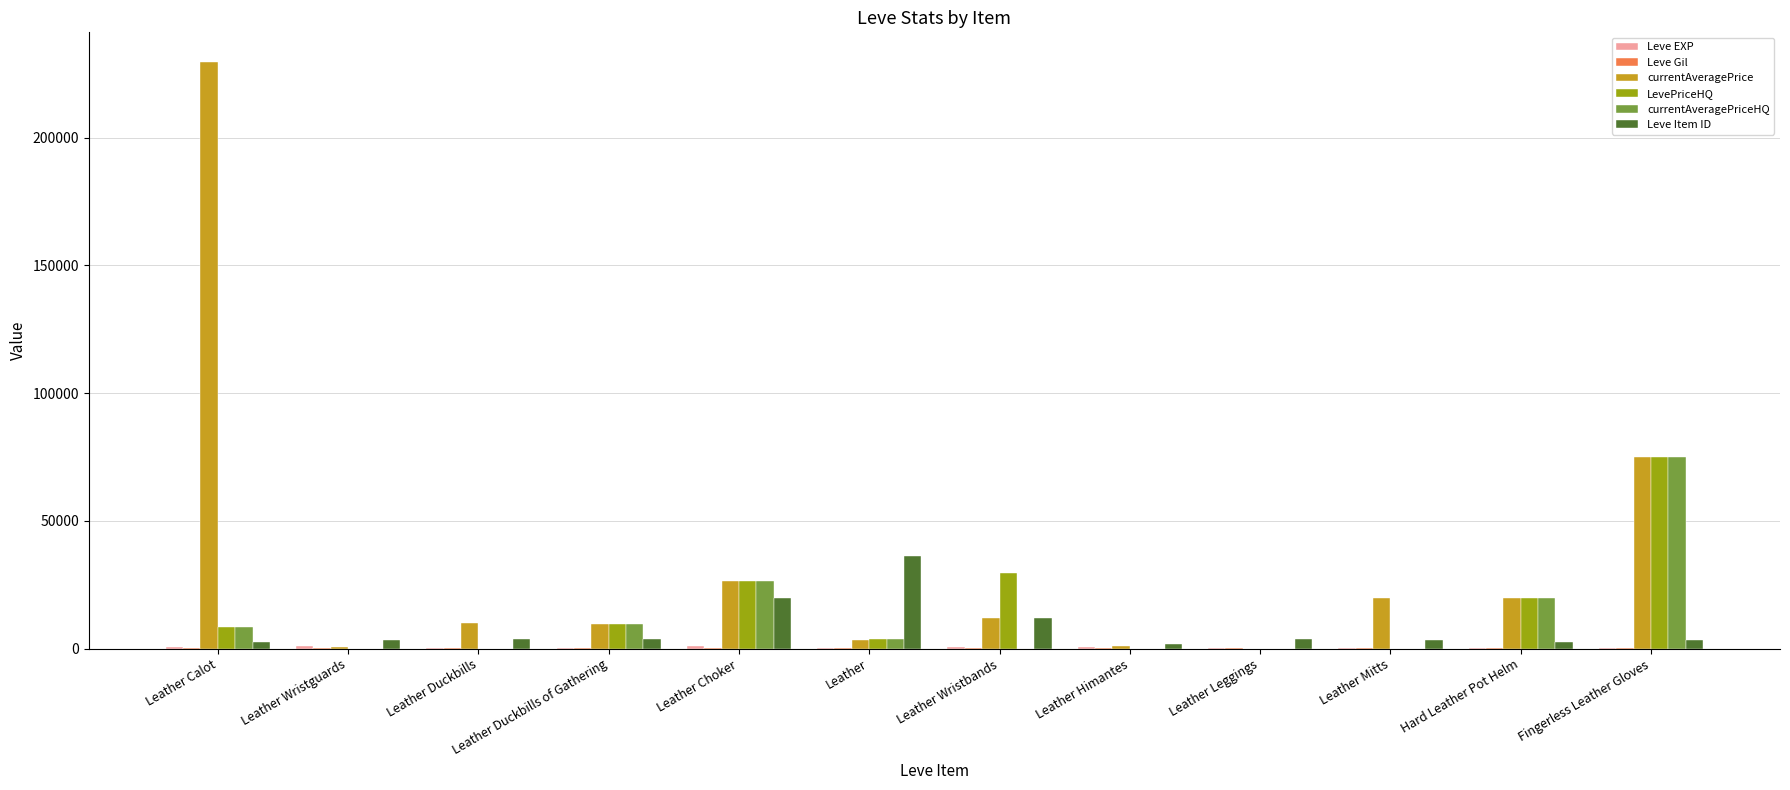

What is the total value across all series at Fingerless Leather Gloves?

229446